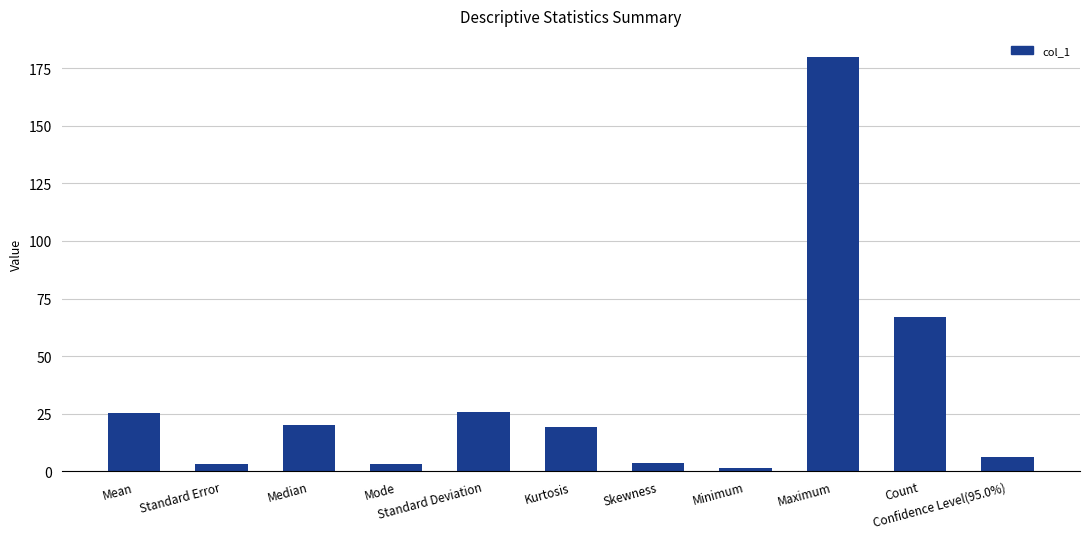

What is the sum of all values?

354.9